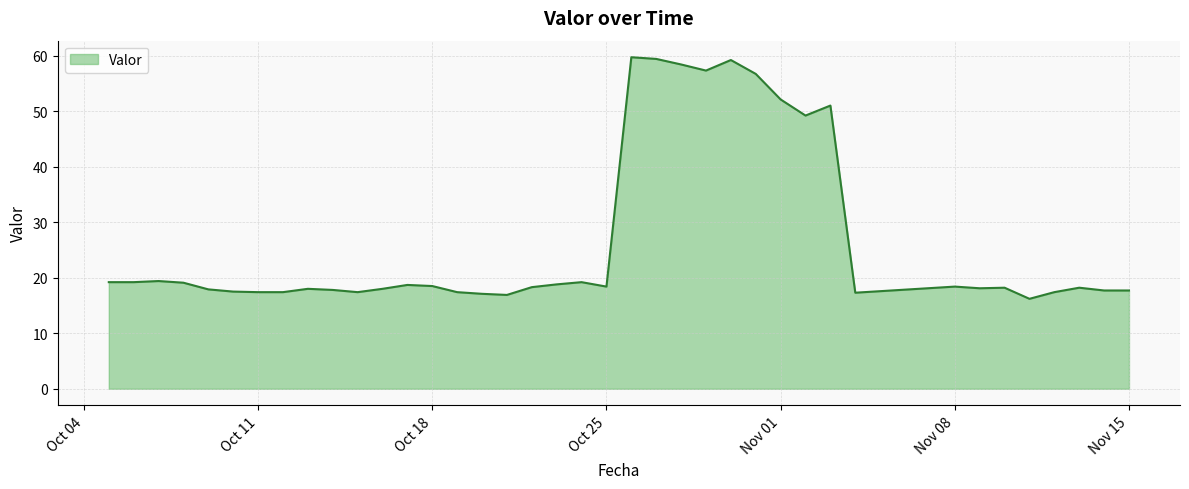

What is the difference between the maximum and minimum values?

43.5